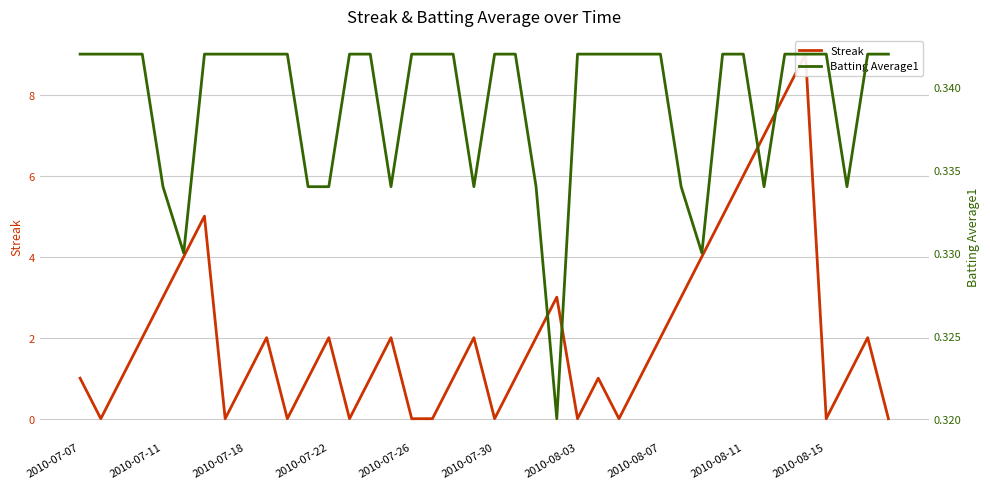

What is the value of the Batting Average1 point at the 25th from the left?

0.3